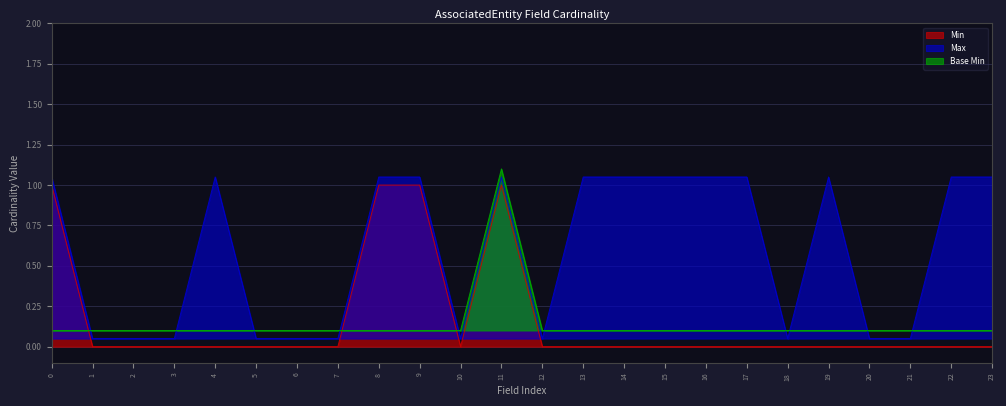

Rank the series at 0 from lowest to highest value.

Base Min, Min, Max